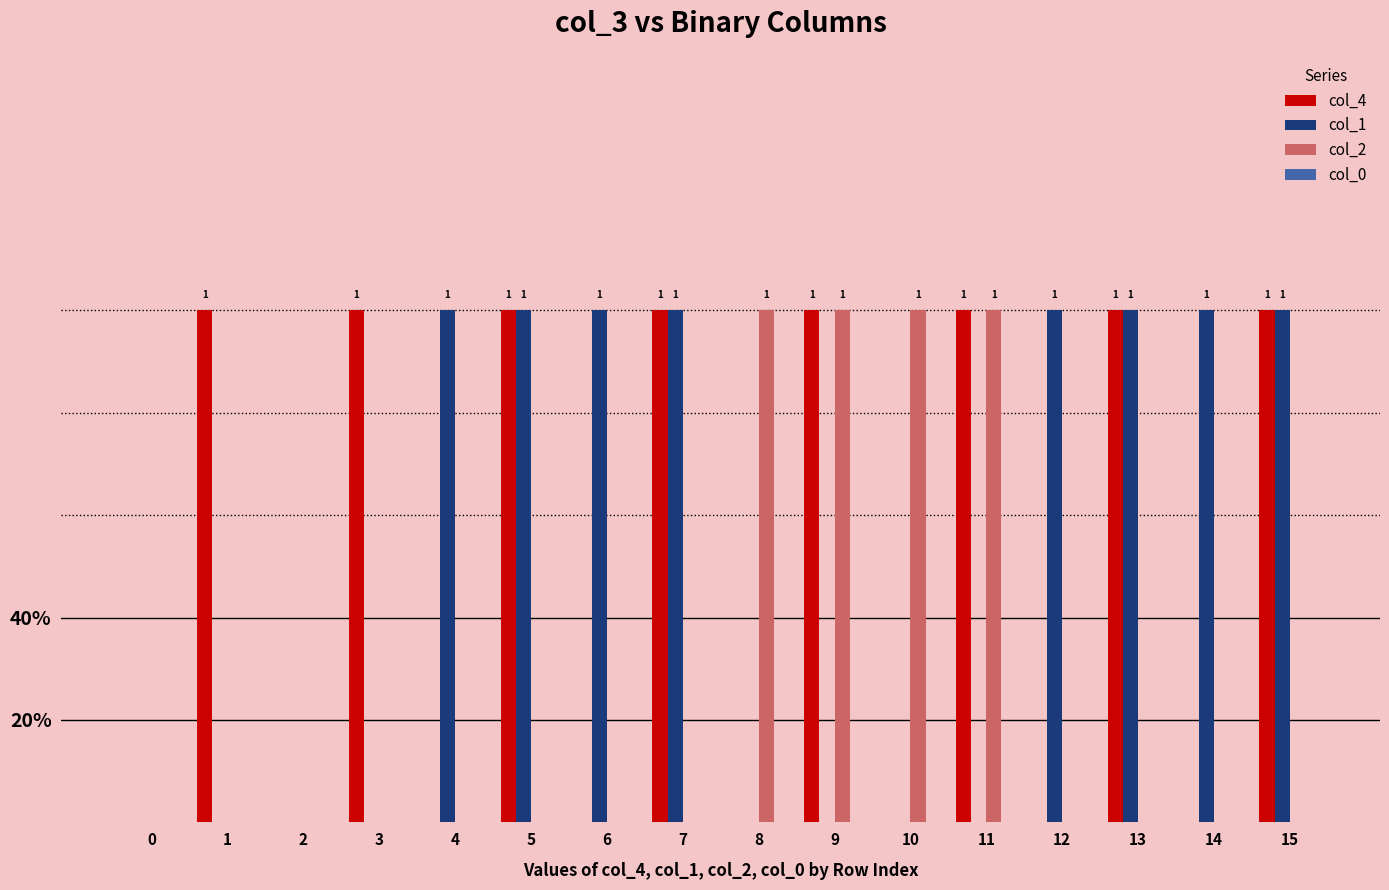

Reading right to left, what are all the values shown in this chart?

col_4: 1	0	1	0	1	0	1	0	1	0	1	0	1	0	1	0
col_1: 1	1	1	1	0	0	0	0	1	1	1	1	0	0	0	0
col_2: 0	0	0	0	1	1	1	1	0	0	0	0	0	0	0	0
col_0: 0	0	0	0	0	0	0	0	0	0	0	0	0	0	0	0